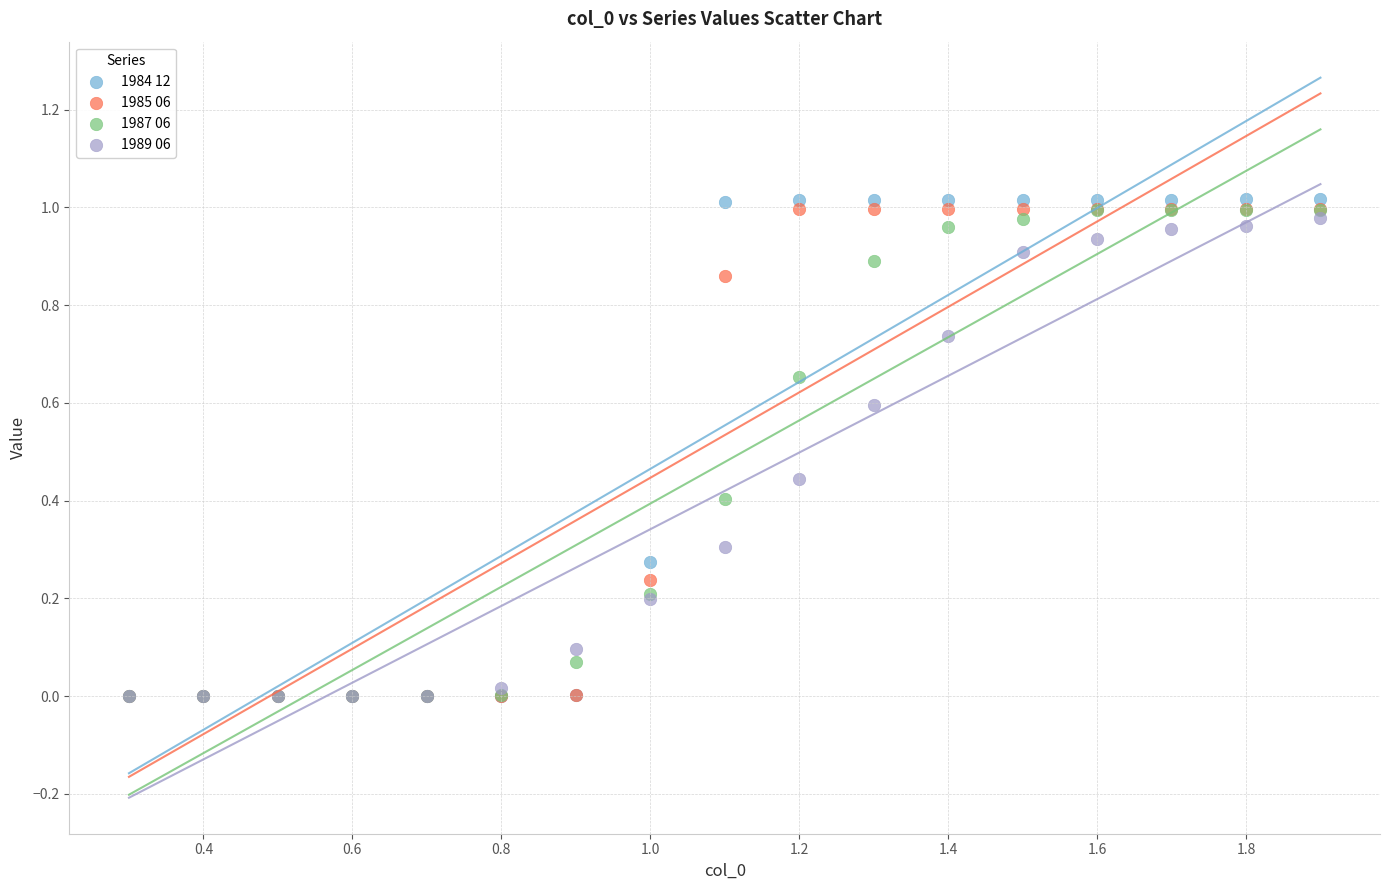

What are all the series names shown in the legend?

1984 12, 1985 06, 1987 06, 1989 06